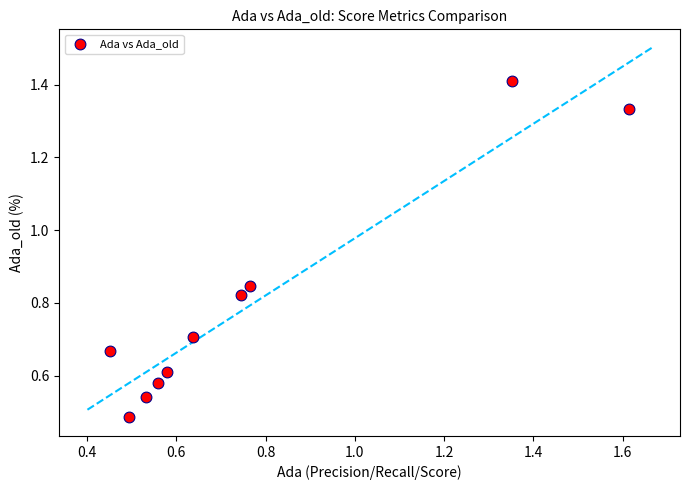

What is the range of Y values (max minus min)?

0.9